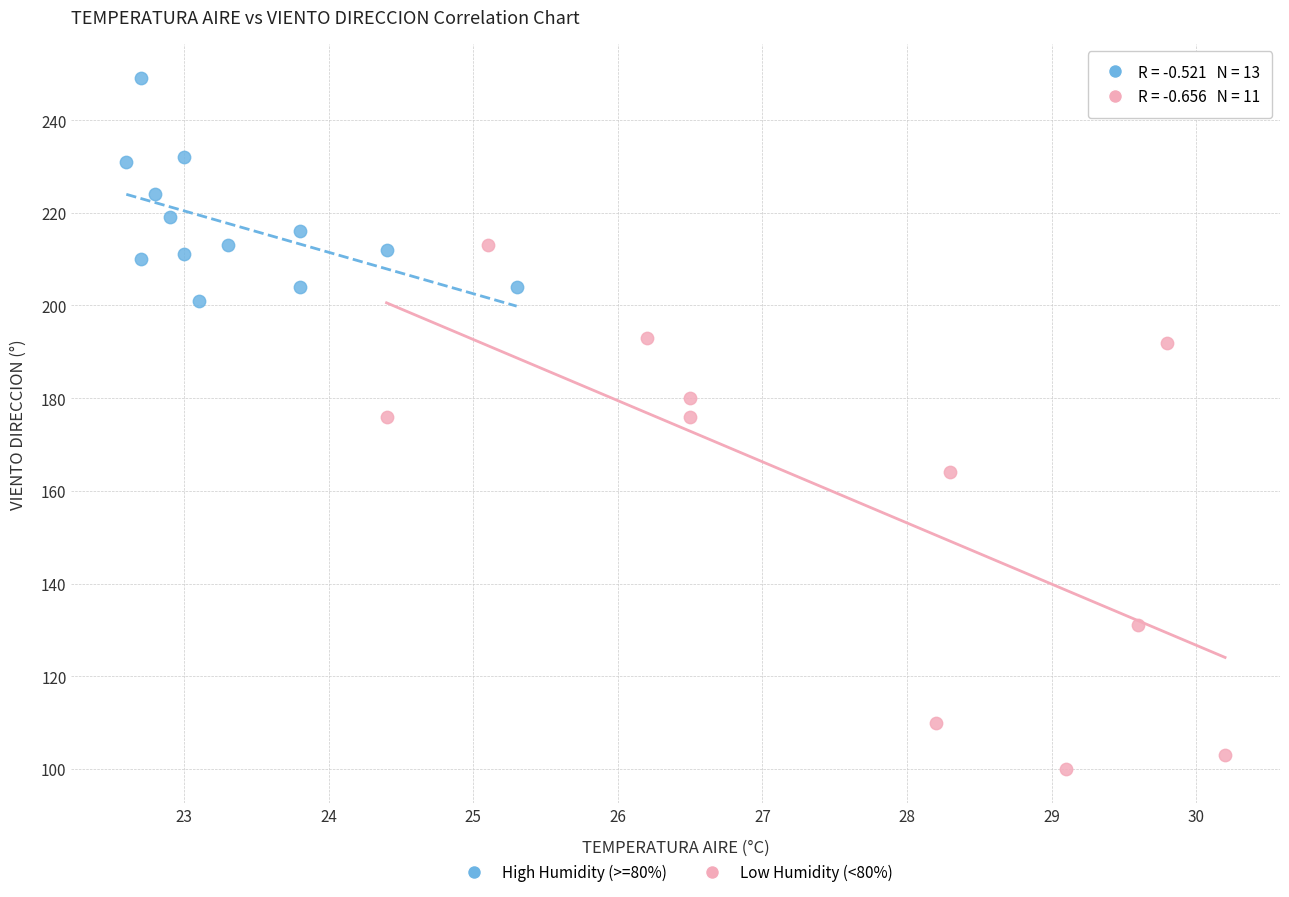

Which series has the largest Y range (max minus min)?

Low Humidity (<80%)